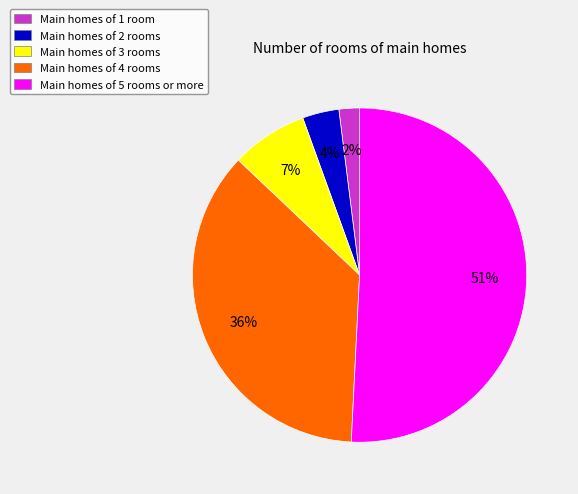

To the nearest percent, what is the average slice percentage?

20%